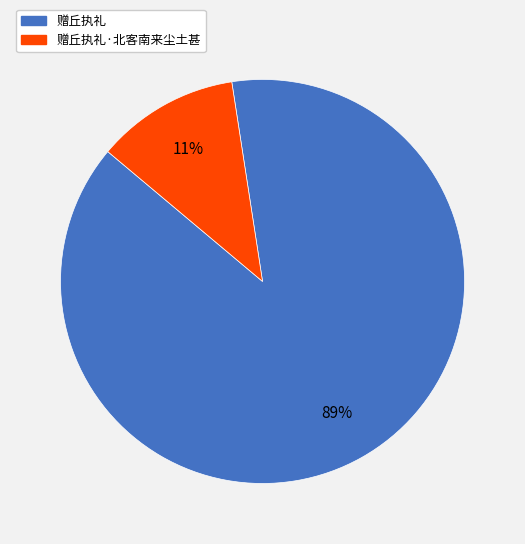

To the nearest percent, what is the combined percentage of 赠丘执礼·北客南来尘土甚 and 赠丘执礼?

100%